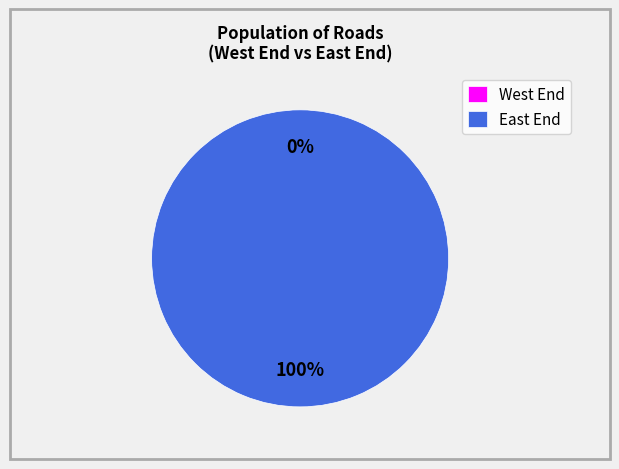

Is there a majority slice in this chart?

Yes